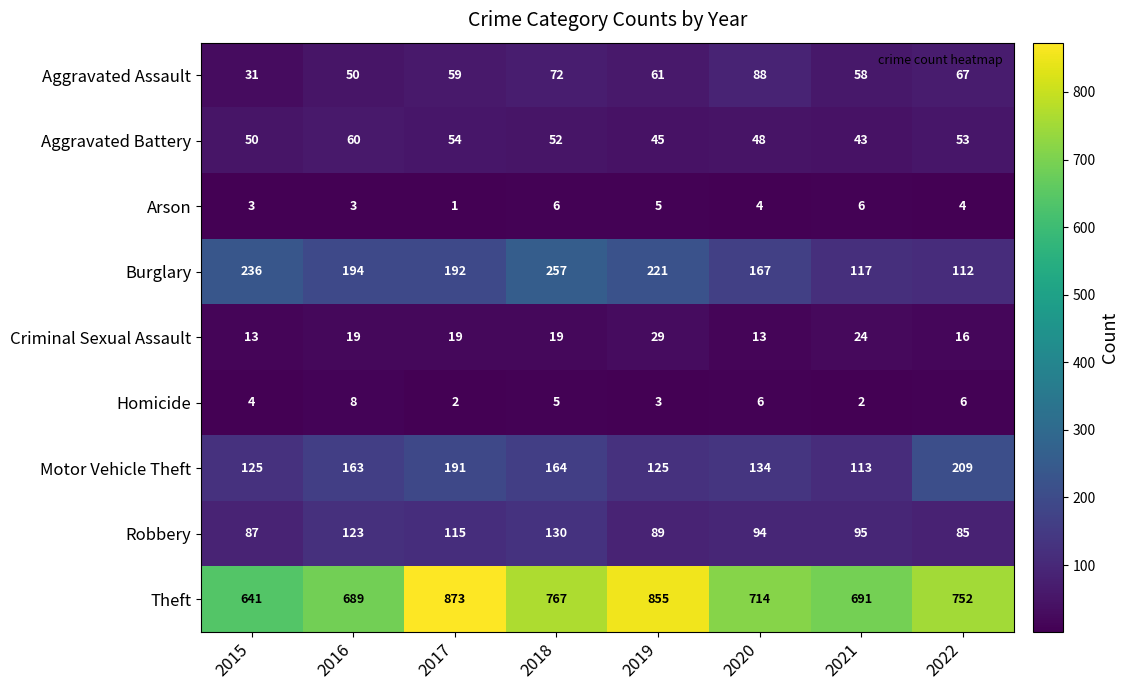

What is the greatest value displayed?

873